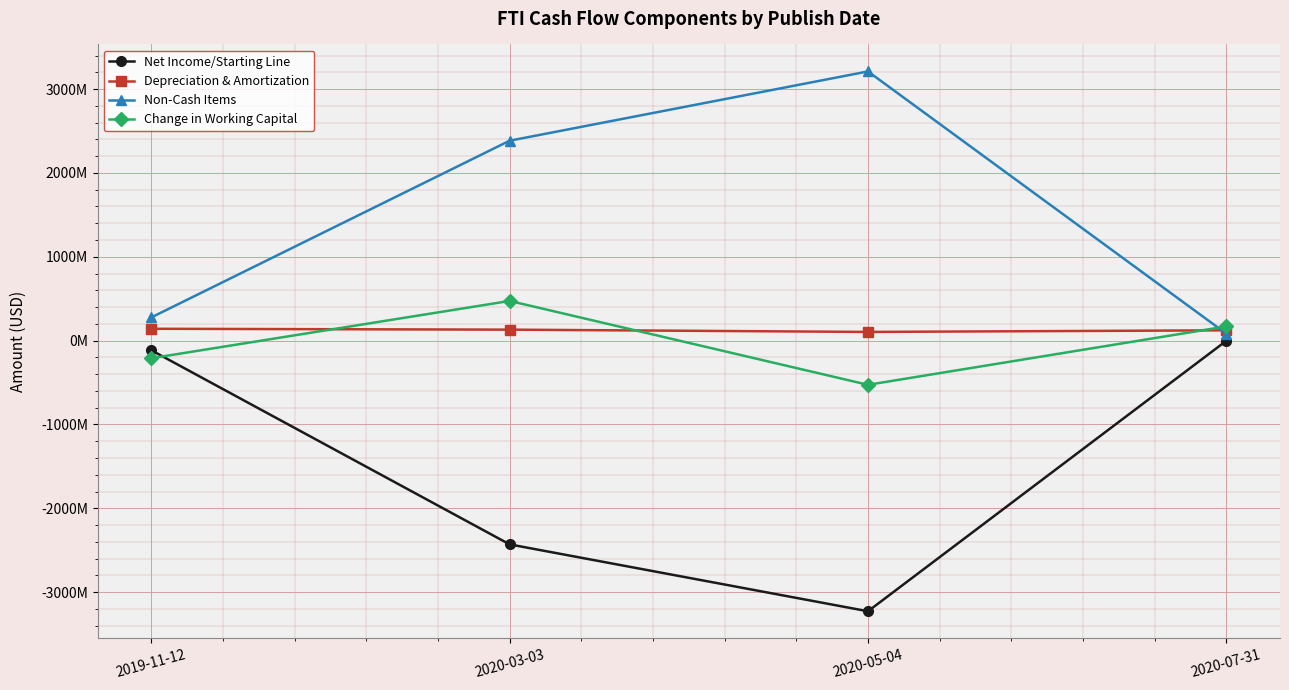

Which series has the largest total across all categories?

Non-Cash Items